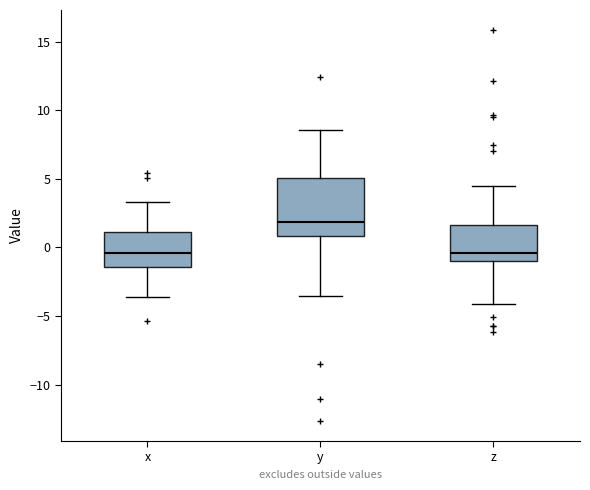

Which box is the tallest, from its lower edge to its upper edge?

y